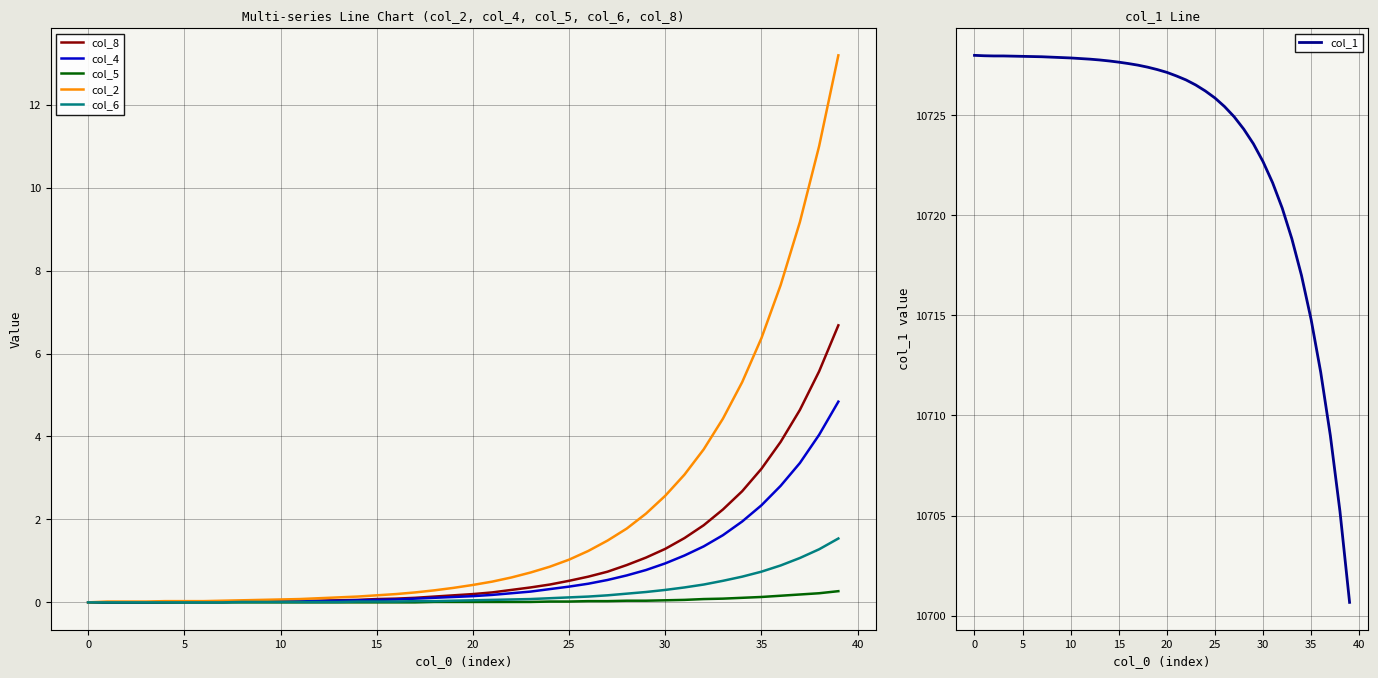

What is the sum of all col_4 values?

29.0